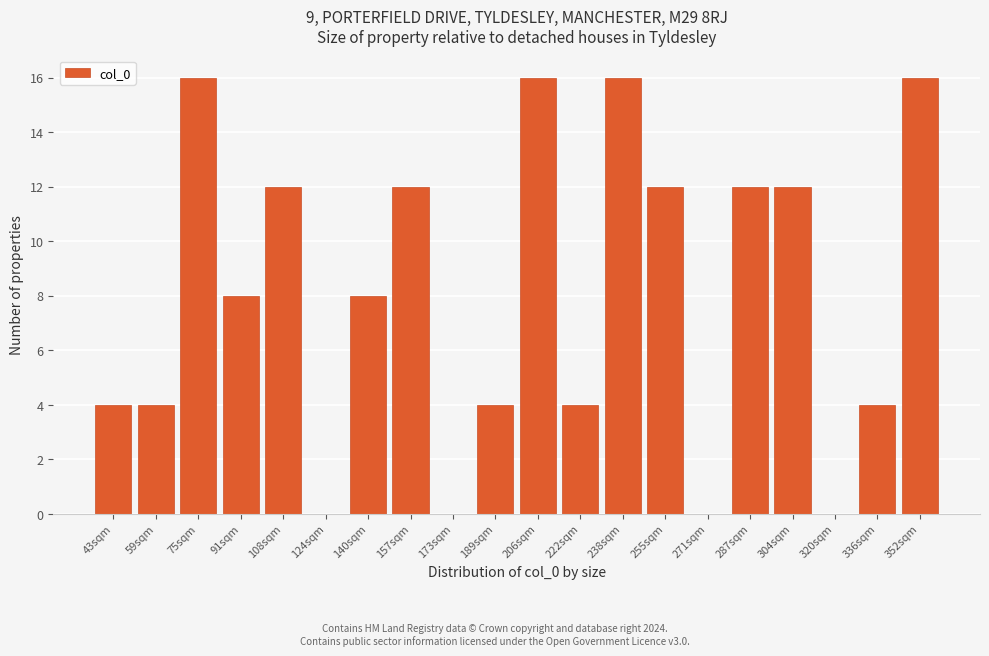

Reading left to right, list all the values displayed in this chart.

43sqm=4	59sqm=4	75sqm=16	91sqm=8	108sqm=12	124sqm=0	140sqm=8	157sqm=12	173sqm=0	189sqm=4	206sqm=16	222sqm=4	238sqm=16	255sqm=12	271sqm=0	287sqm=12	304sqm=12	320sqm=0	336sqm=4	352sqm=16